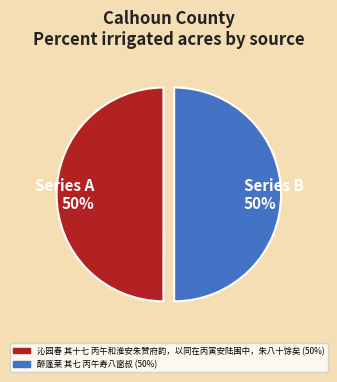

The Series B 50% slice represents 43% of the pie. True or false?

False